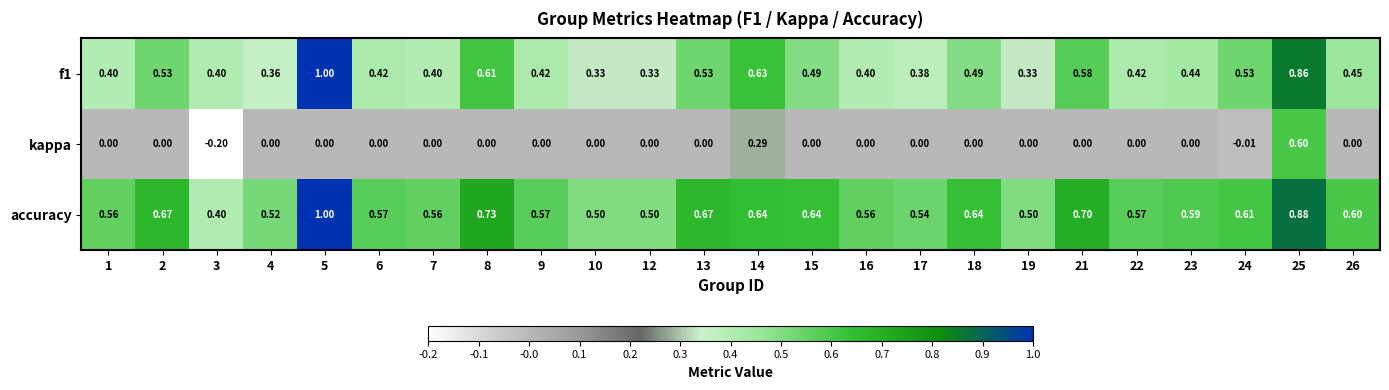

What is the difference between the highest and lowest values at 5?

1.0